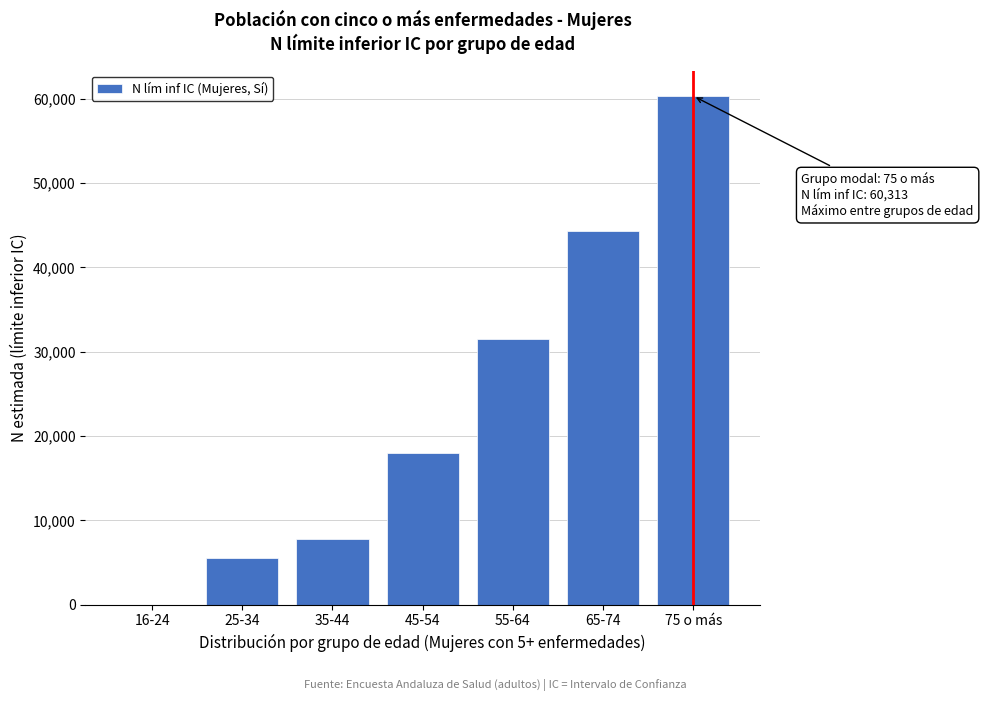

Reading left to right, transcribe all the data shown in this chart.

16-24=0	25-34=5531	35-44=7728	45-54=17960	55-64=31517	65-74=44330	75 o más=60313